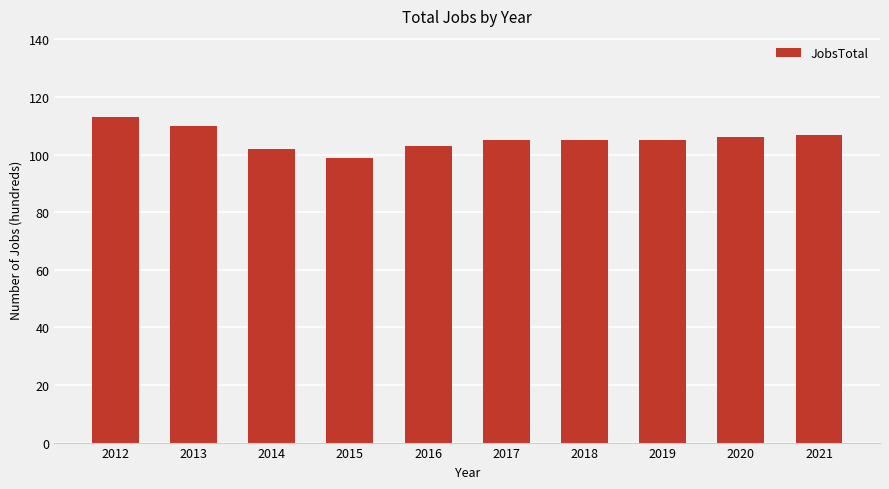

What is the sum of the values at 2015 and 2012?

212